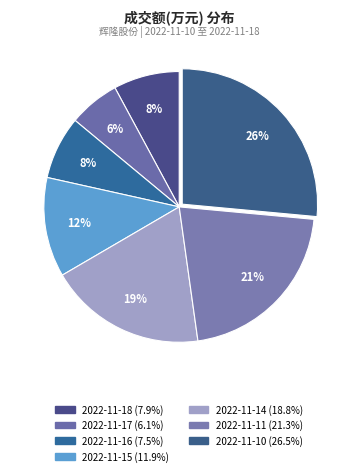

What is the change in value from 2022-11-15 to 2022-11-10?

+44783